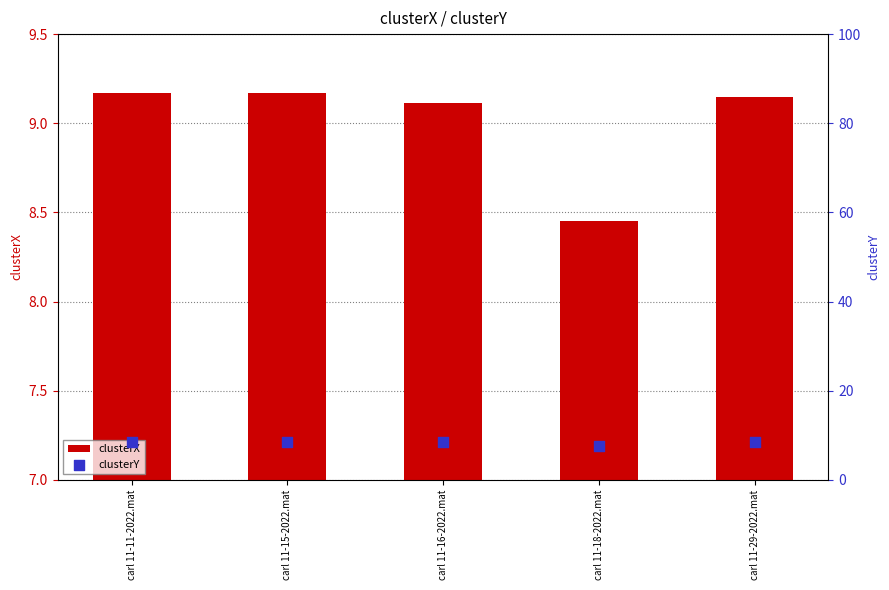

At which category is the sum across all series the highest?

carl 11-11-2022.mat